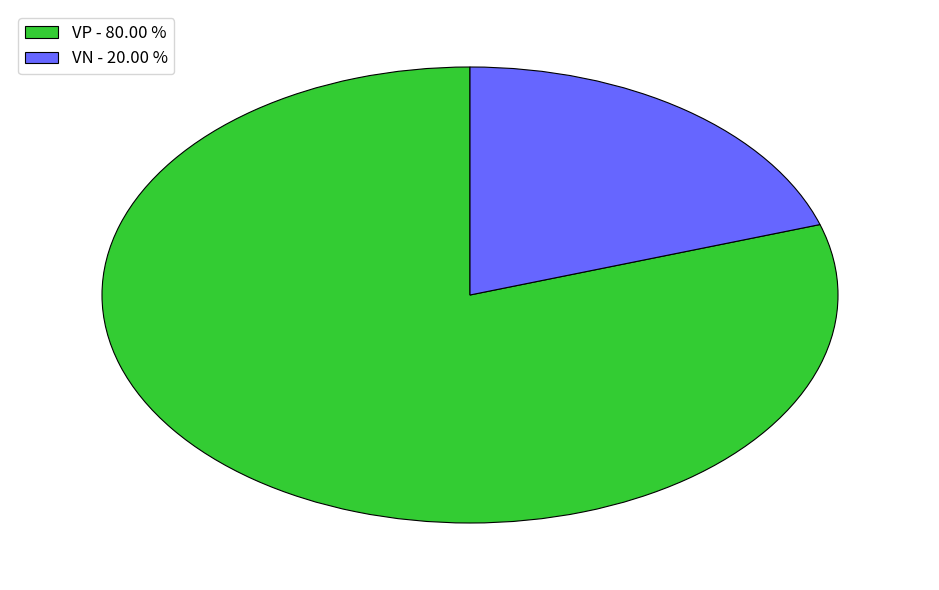

How many slices are in this pie chart?

2